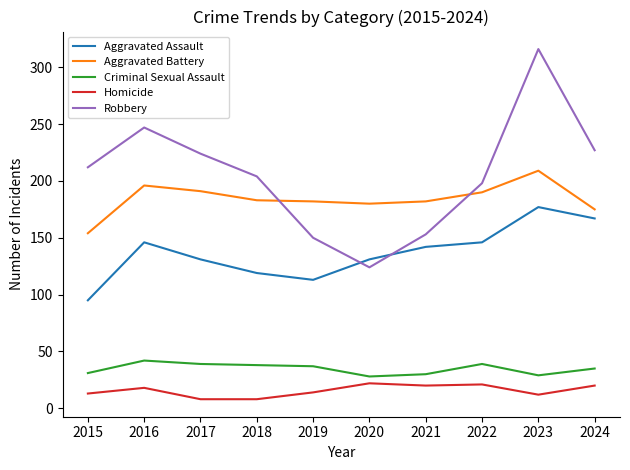

At which label does Aggravated Battery first exceed 183?

2016